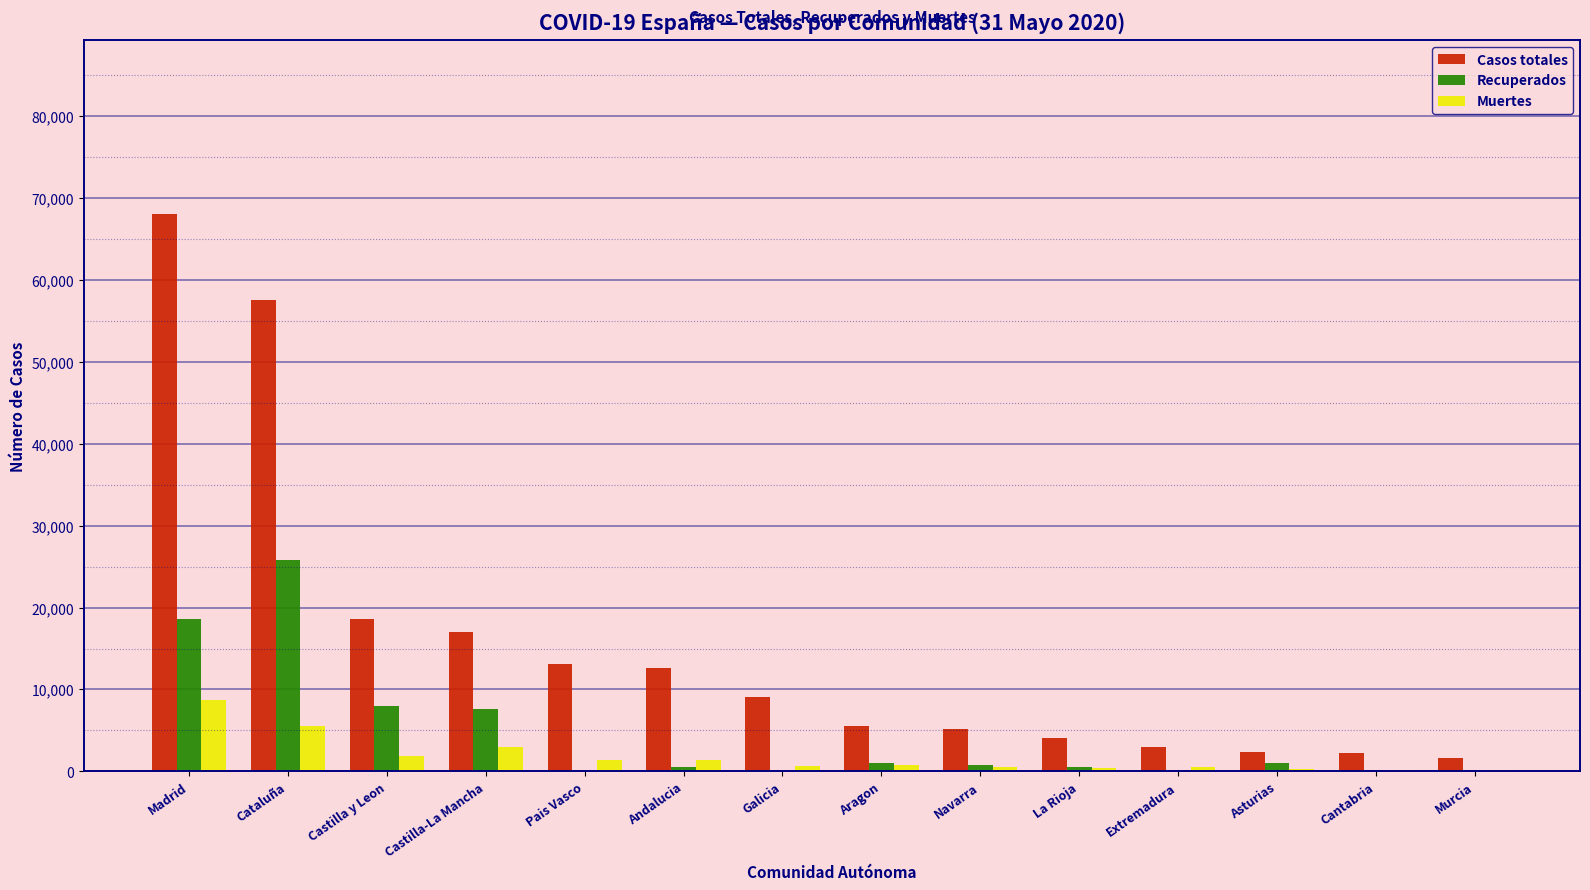

What is the average value of the Recuperados series?

4577